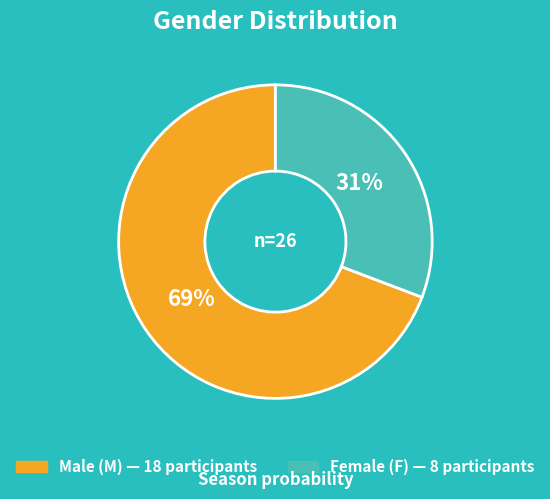

How many slices are in this pie chart?

2